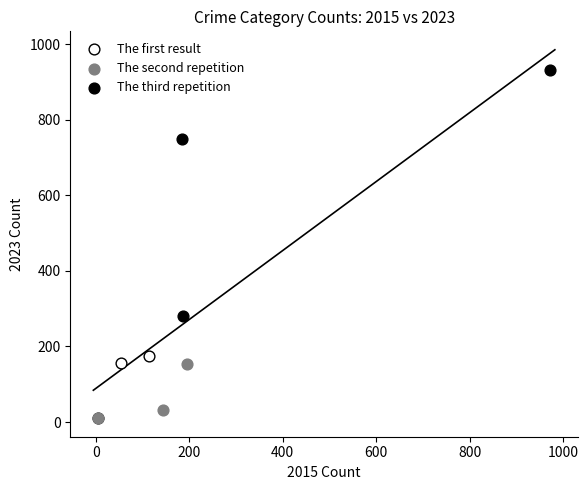

Which series reaches the maximum Y coordinate?

The third repetition